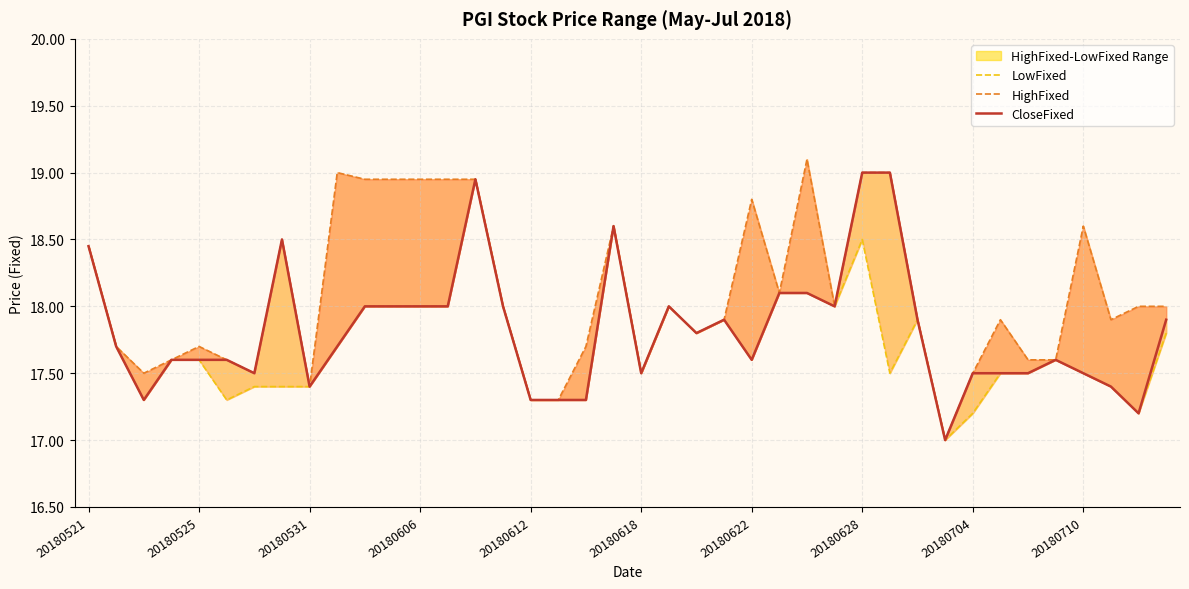

True or false: CloseFixed and HighFixed cross at least once.

False